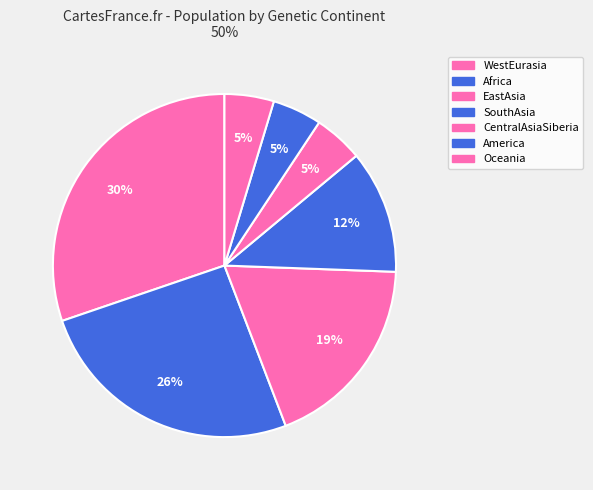

Count the number of slices in the pie.

7